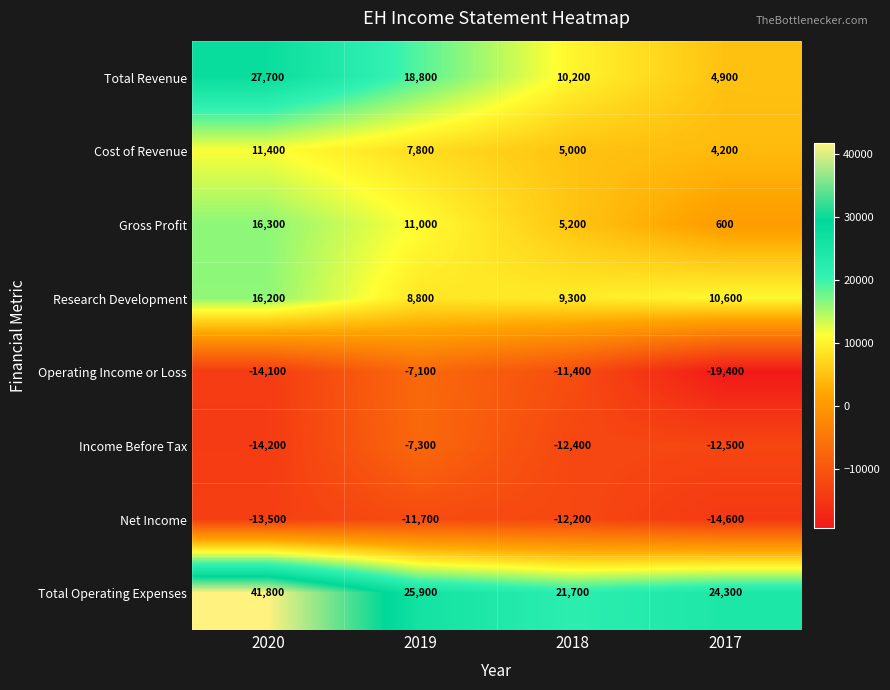

Which series has the largest range (max minus min)?

Total Revenue